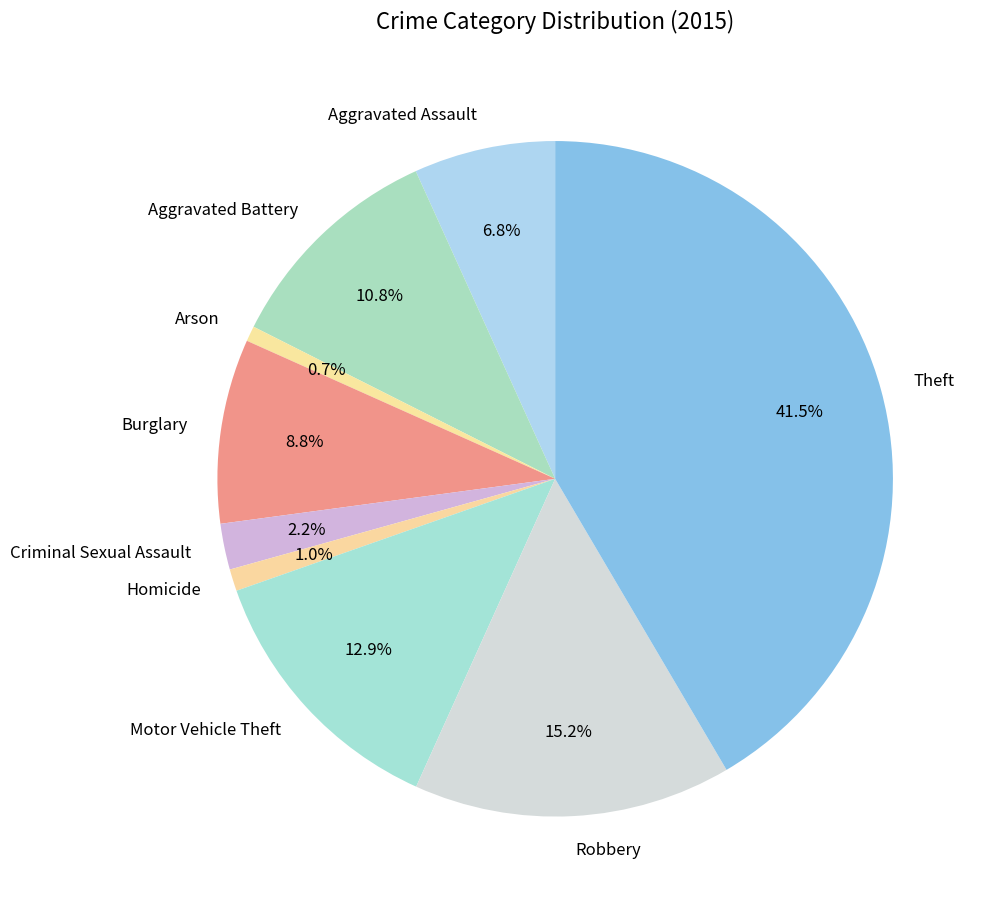

To the nearest percent, what portion does Homicide represent?

1%